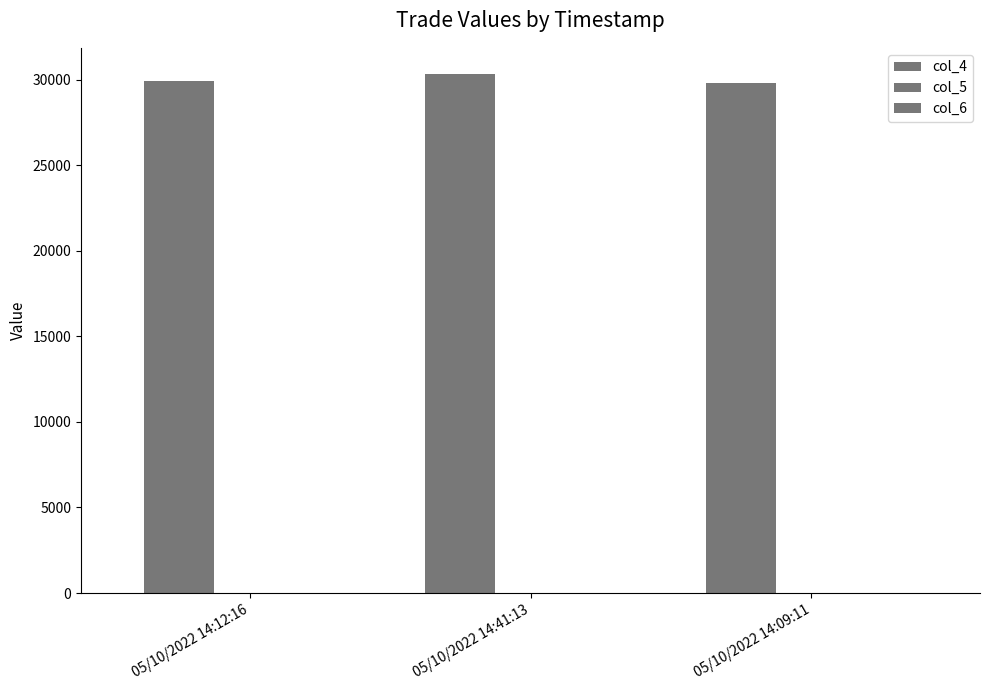

How many categories are shown in the chart?

3